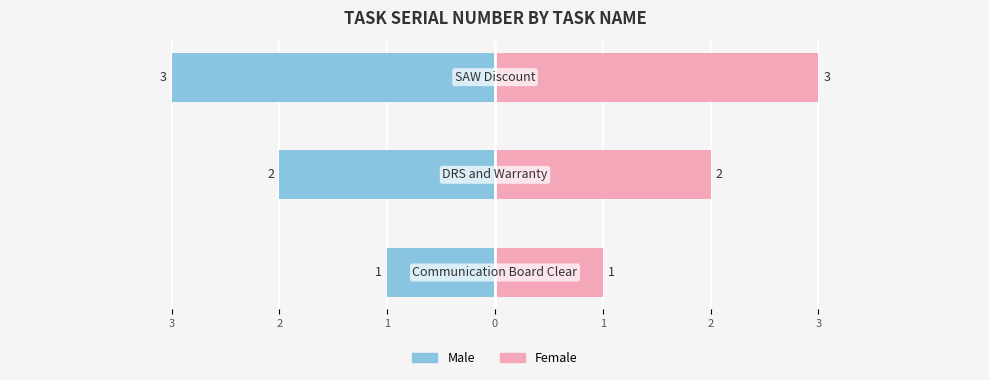

Reading left to right, extract all data points from this chart.

Male: -1	-2	-3
Female: 1	2	3